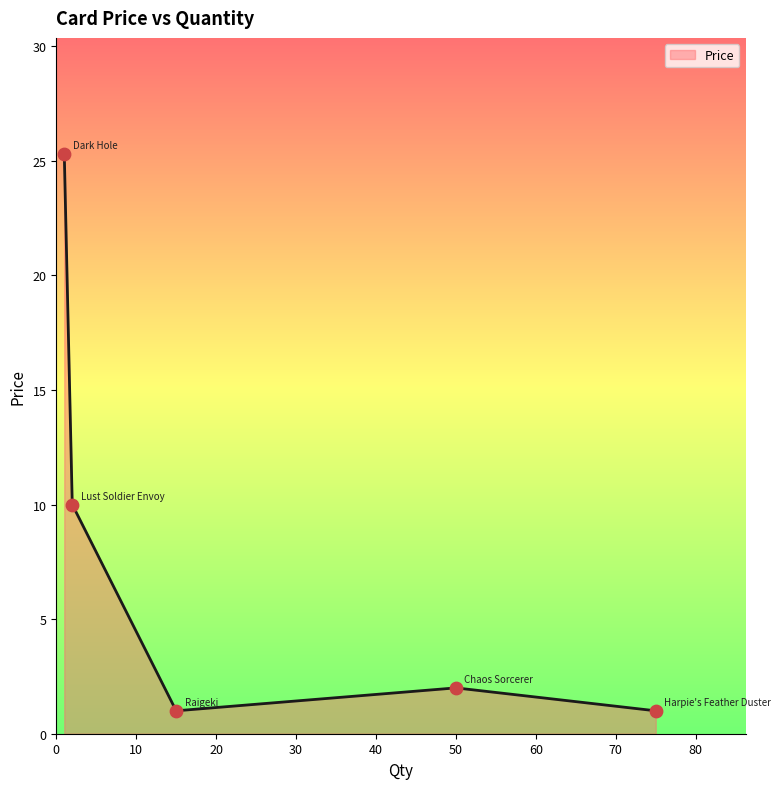

What is the greatest value displayed?

25.3